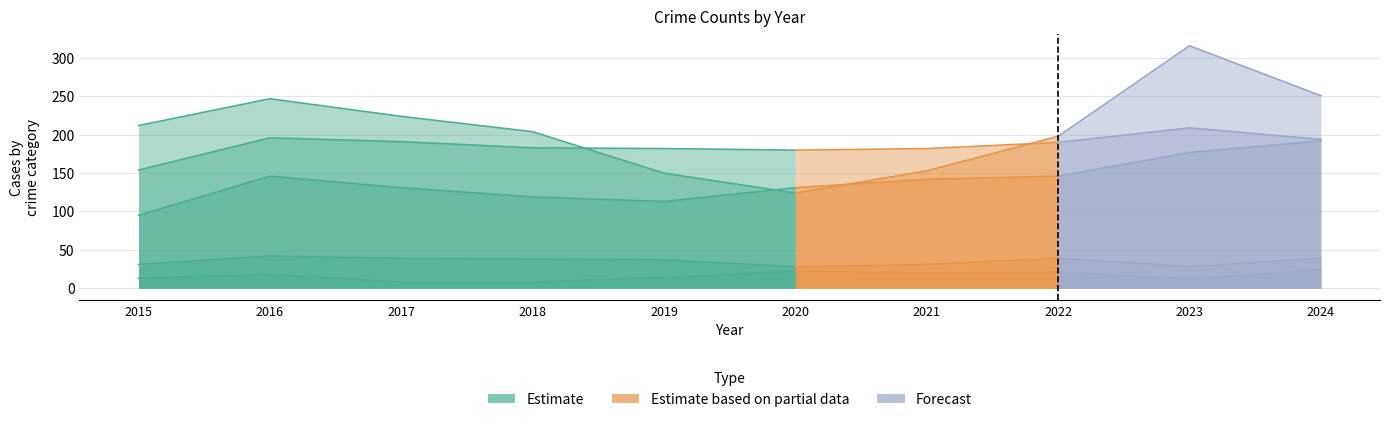

Is the value of Aggravated Battery at 2017 greater than the value of Criminal Sexual Assault at 2016?

Yes